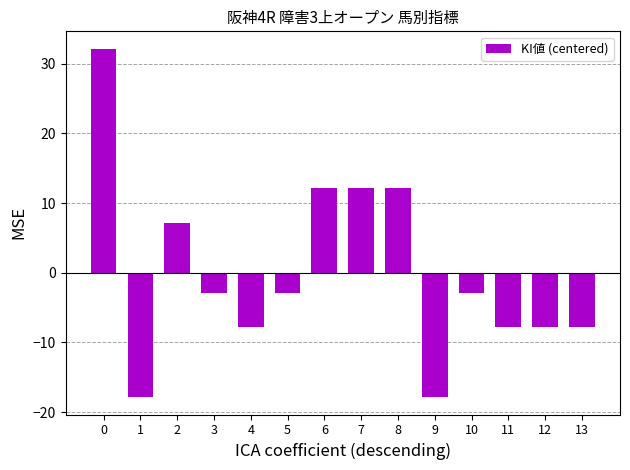

True or false: the data shows -5.0 at 11.

False